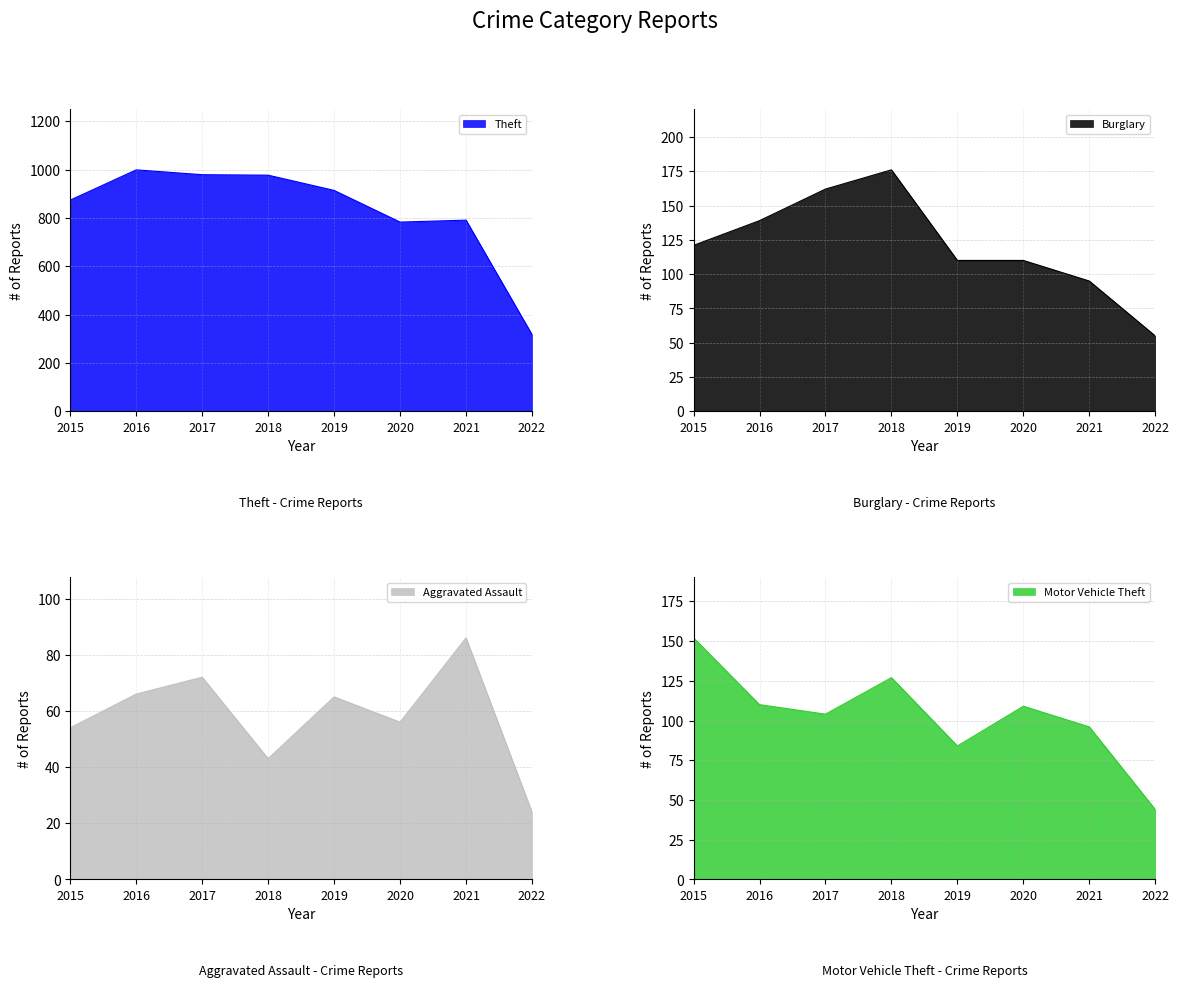

Reading left to right, list all the values displayed in this chart.

Aggravated Assault: 2015=54	2016=66	2017=72	2018=43	2019=65	2020=56	2021=86	2022=24
Burglary: 2015=121	2016=139	2017=162	2018=176	2019=110	2020=110	2021=95	2022=55
Theft: 2015=874	2016=999	2017=979	2018=977	2019=914	2020=783	2021=791	2022=318
Motor Vehicle Theft: 2015=152	2016=110	2017=104	2018=127	2019=84	2020=109	2021=96	2022=44